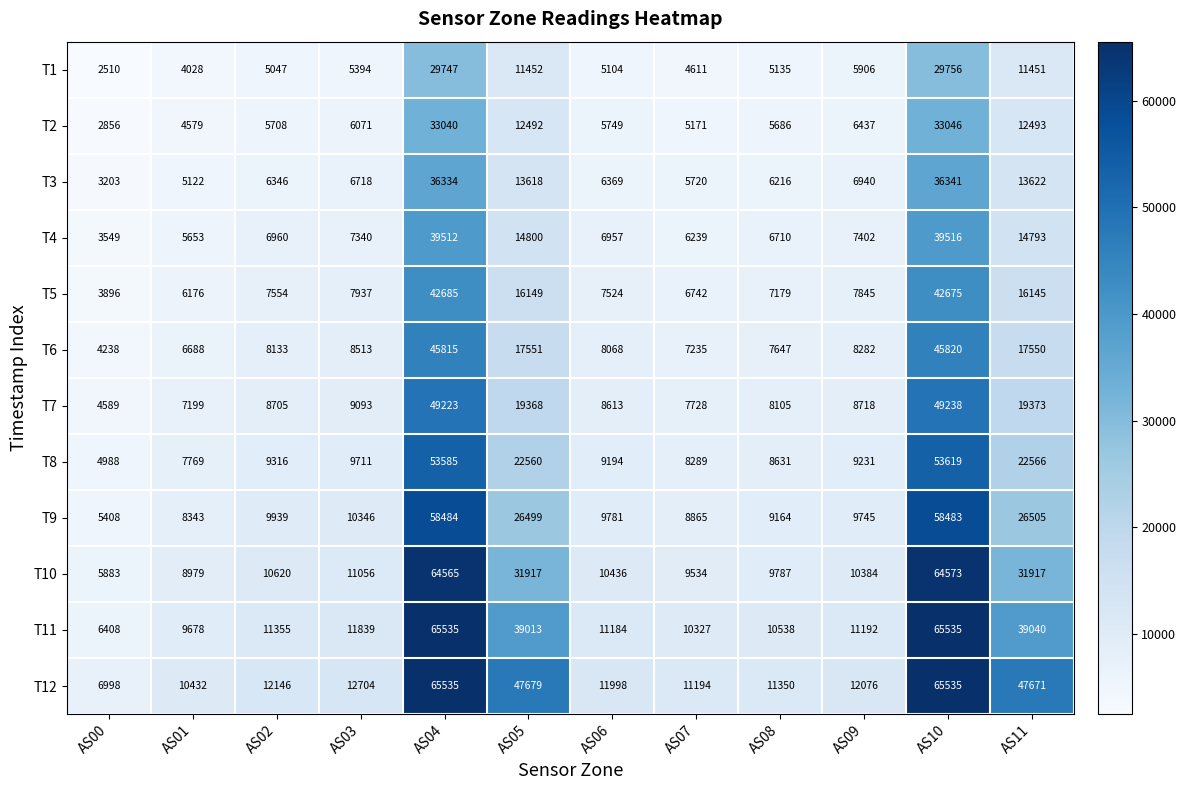

Read the T11 value at AS08, to the nearest 10.

10540